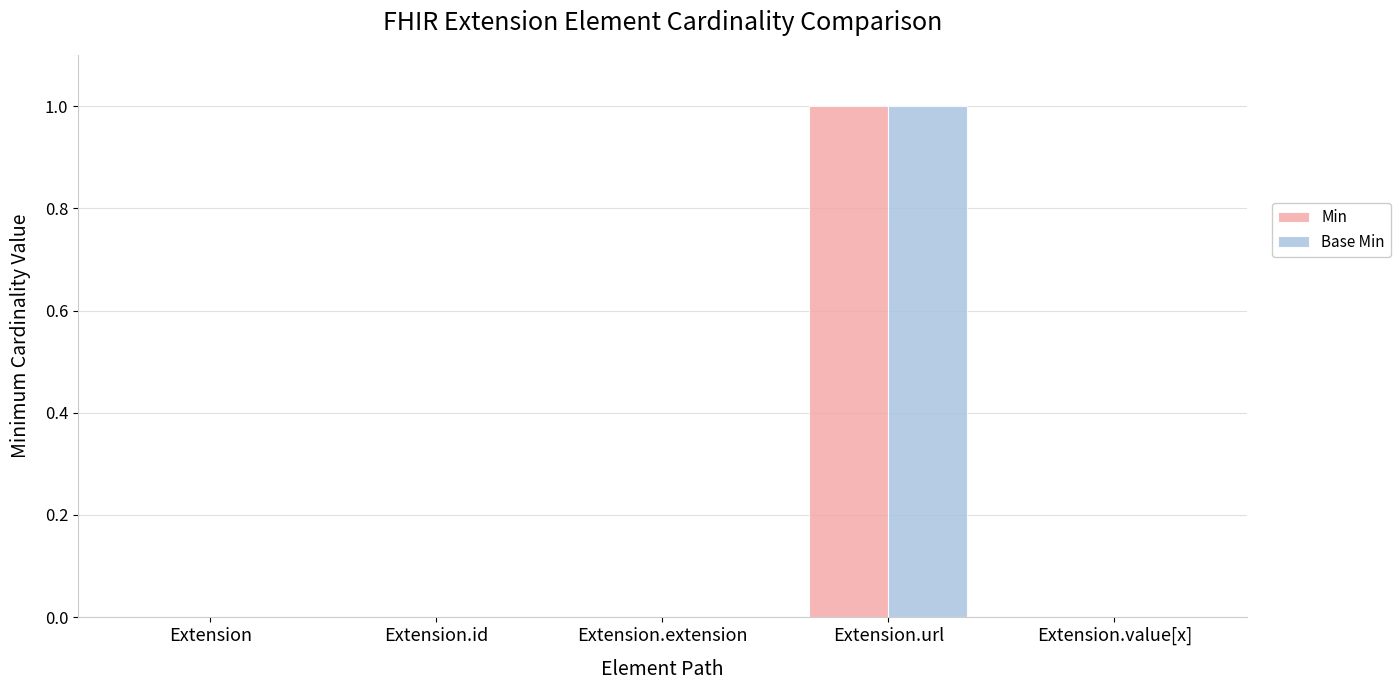

Which category has the highest value in the Min series?

Extension.url